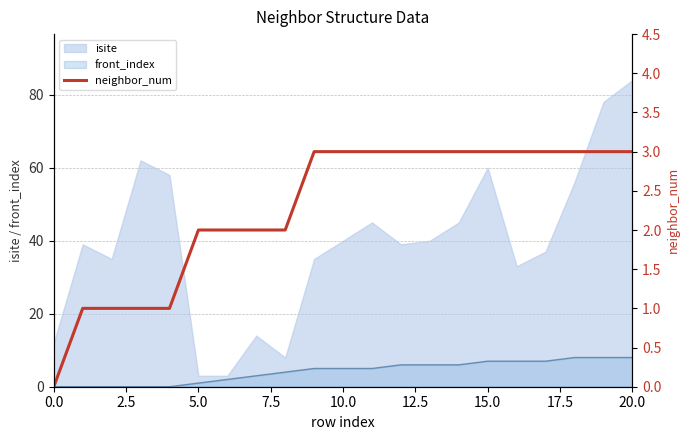

True or false: the data shows 4 at 15.

False